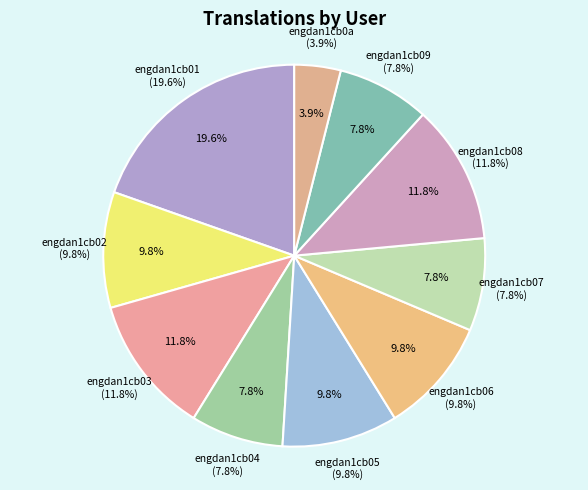

Which slice is the largest?

engdan1cb01